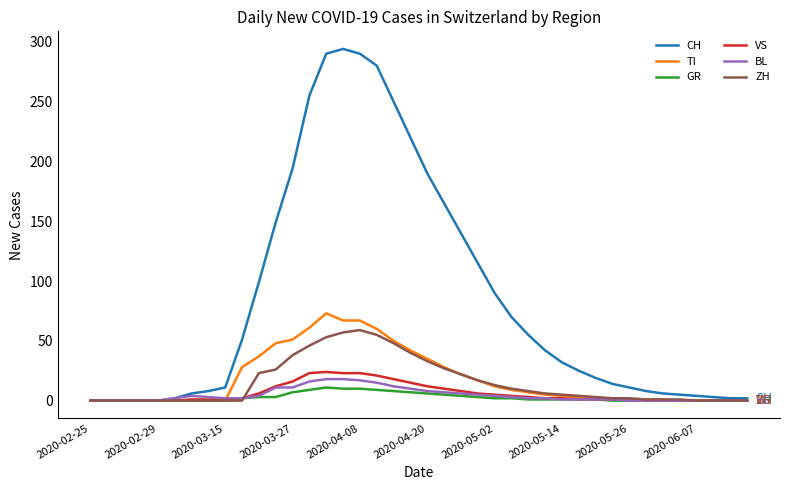

What is the greatest value displayed?

294